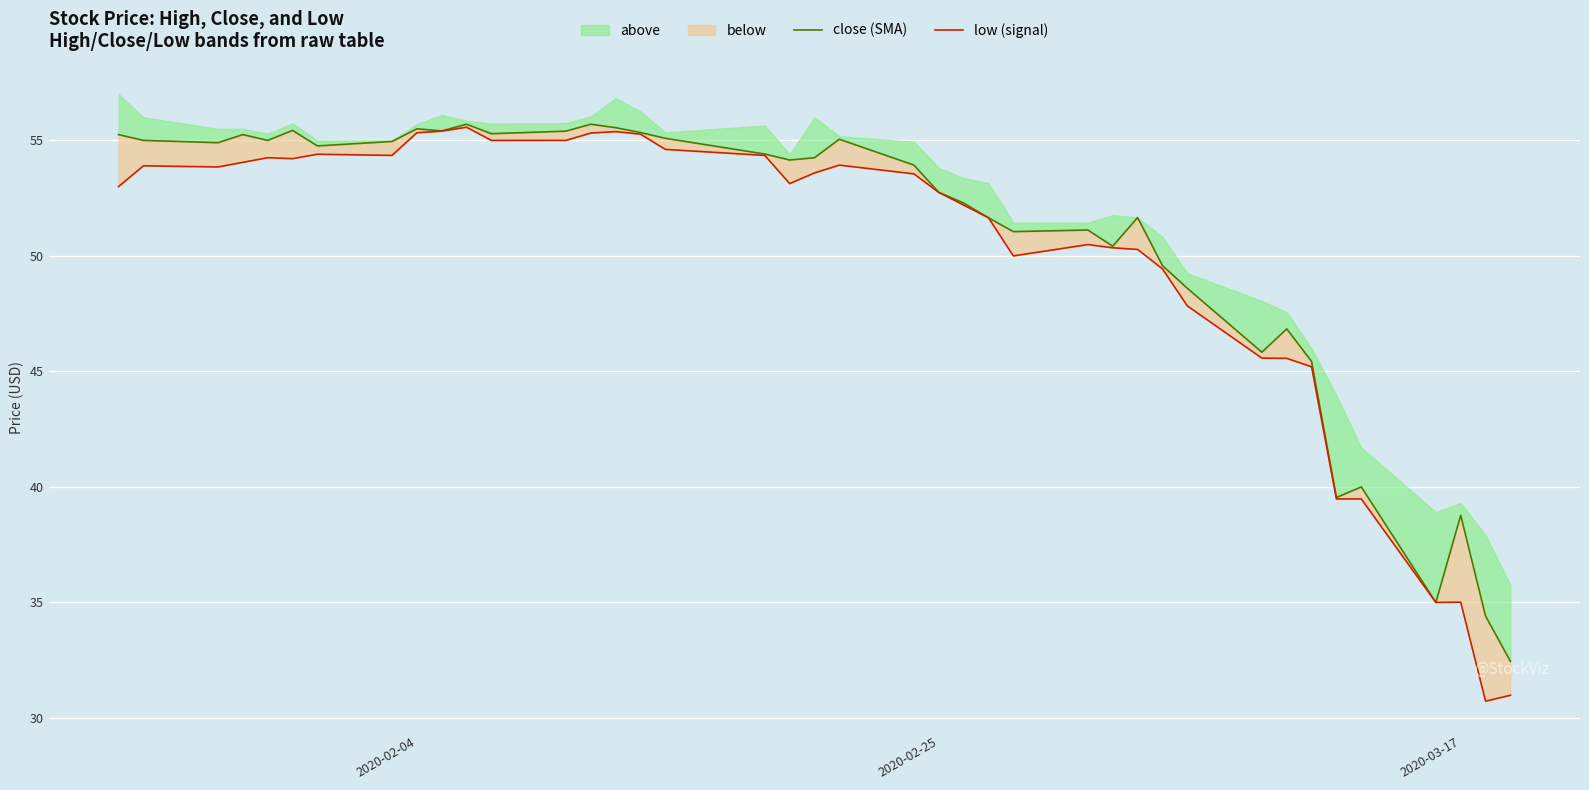

At how many categories does at least one series exceed 46?

32